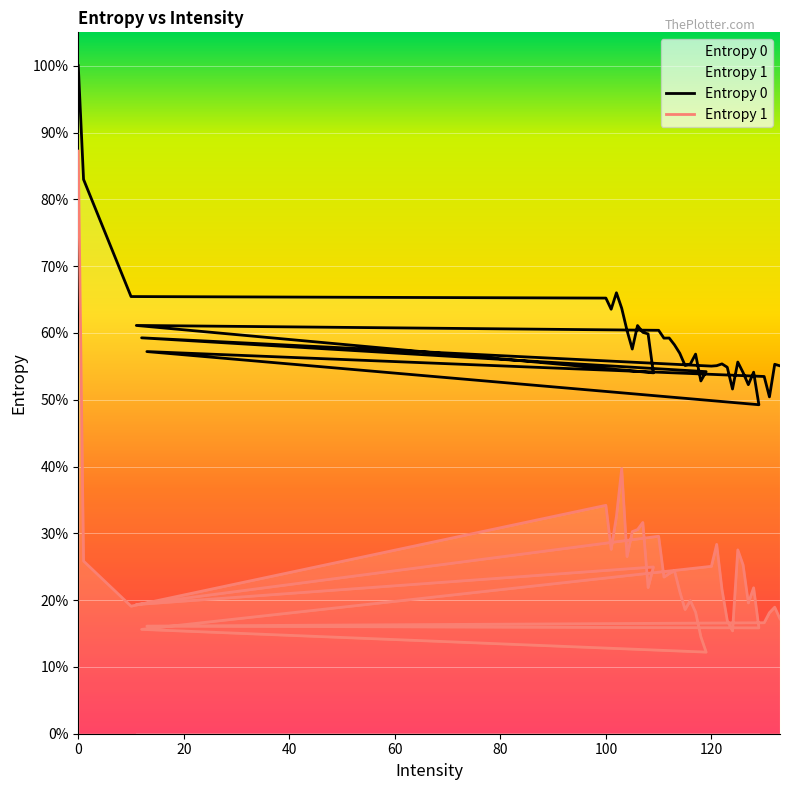

True or false: Entropy 0 and Entropy 1 cross at least once.

False